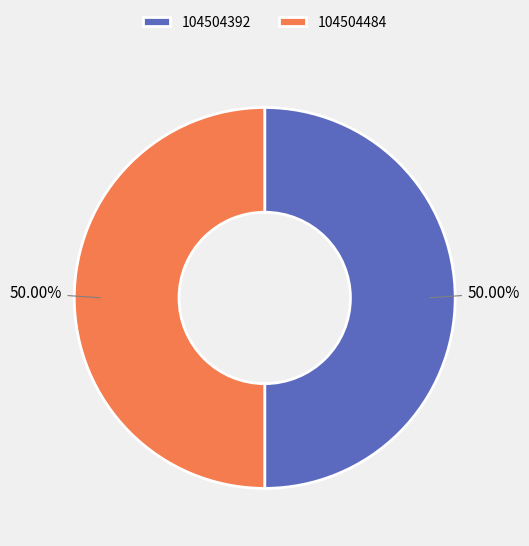

Approximately how many times larger is the value at 104504484 compared to 104504392?

1.0